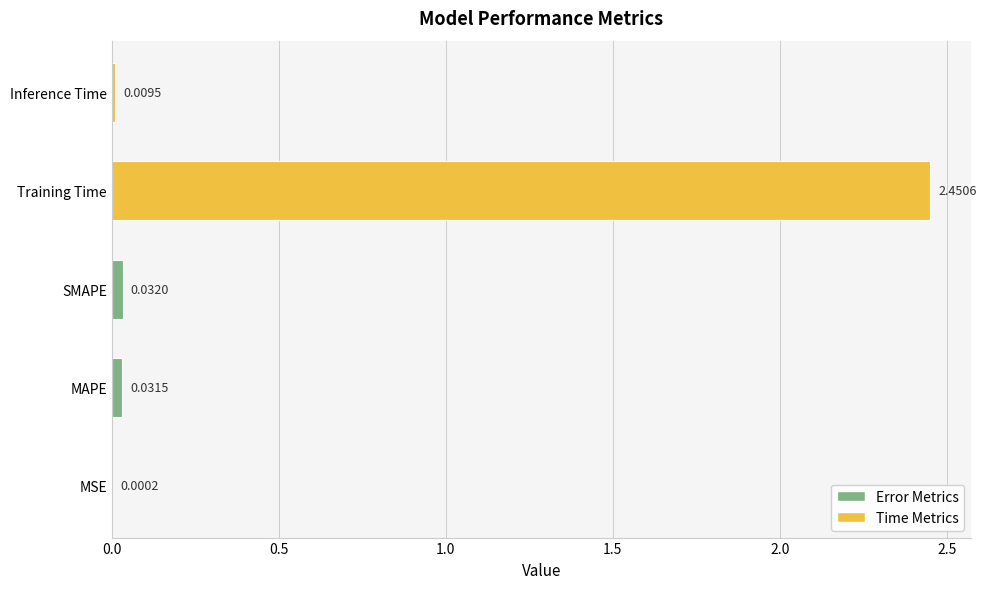

Where is the data nearest to the value 1?

SMAPE